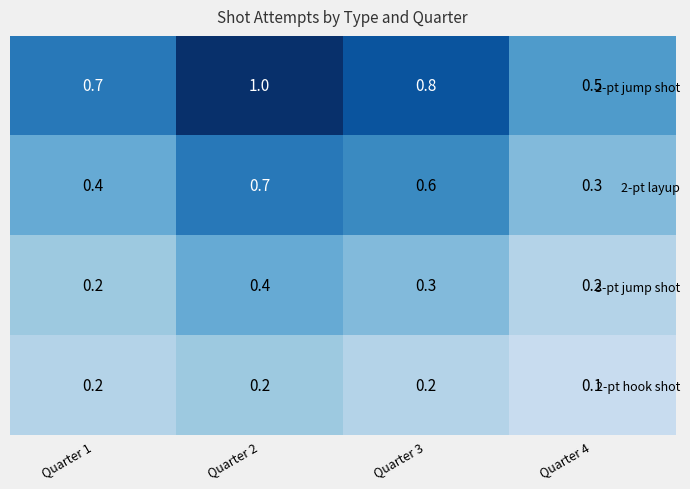

At which category is the sum across all series the highest?

Quarter 2